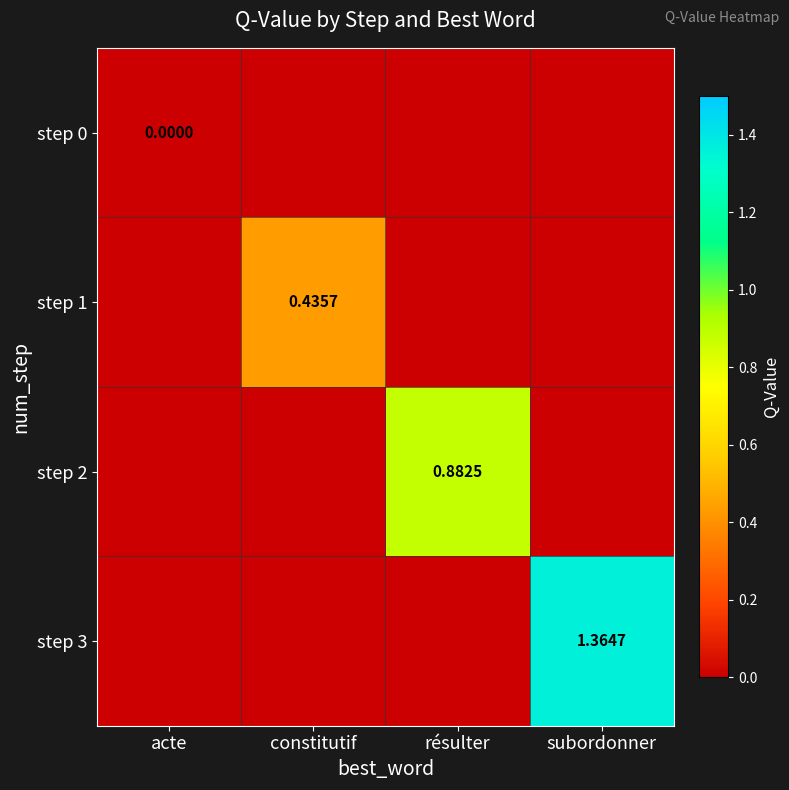

At how many categories does at least one series exceed 0?

3